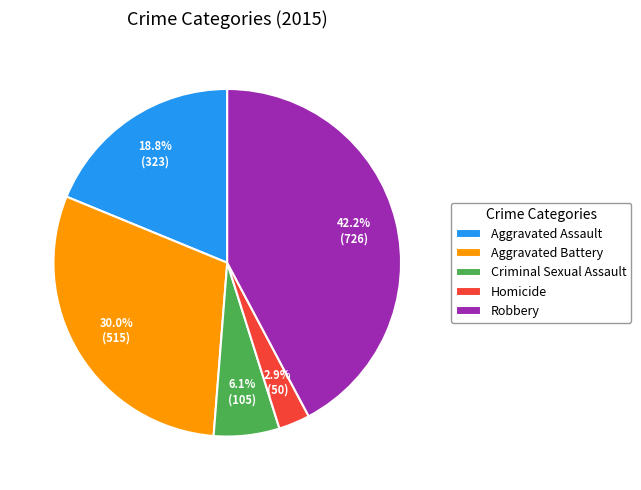

To the nearest percent, what percentage of the pie is Aggravated Battery?

30%